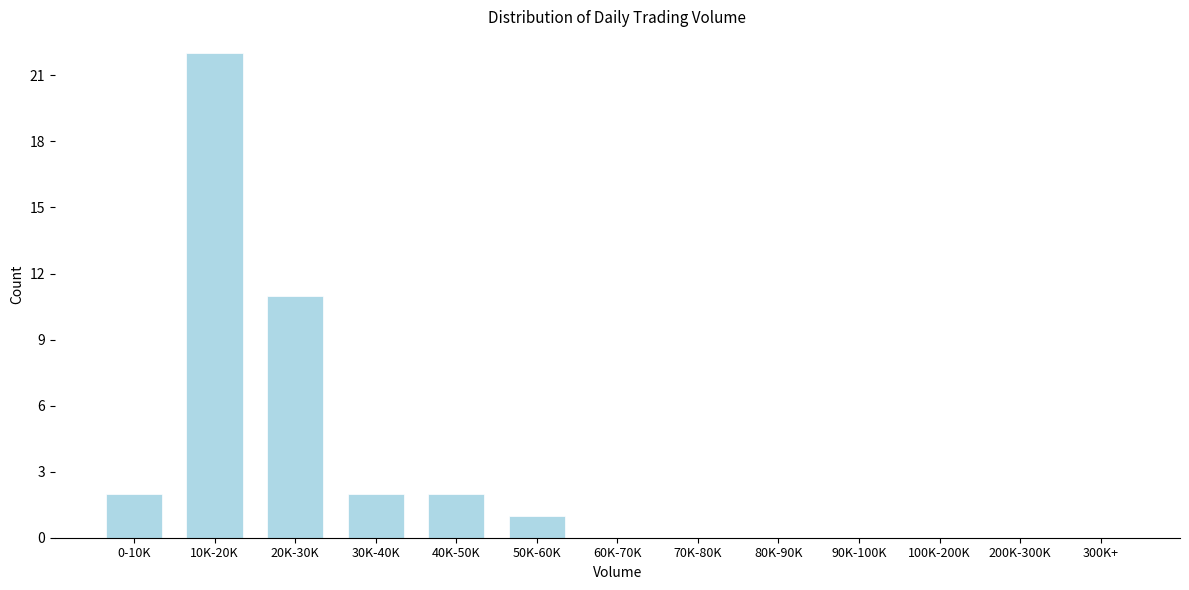

Reading right to left, what are all the values shown in this chart?

300K+=0	200K-300K=0	100K-200K=0	90K-100K=0	80K-90K=0	70K-80K=0	60K-70K=0	50K-60K=1	40K-50K=2	30K-40K=2	20K-30K=11	10K-20K=22	0-10K=2